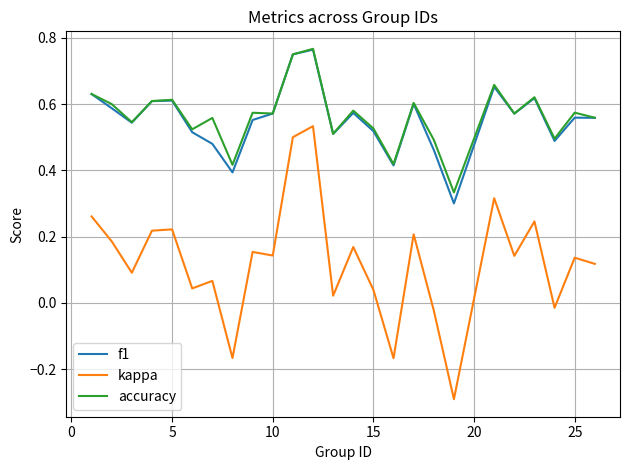

True or false: kappa and f1 cross at least once.

False